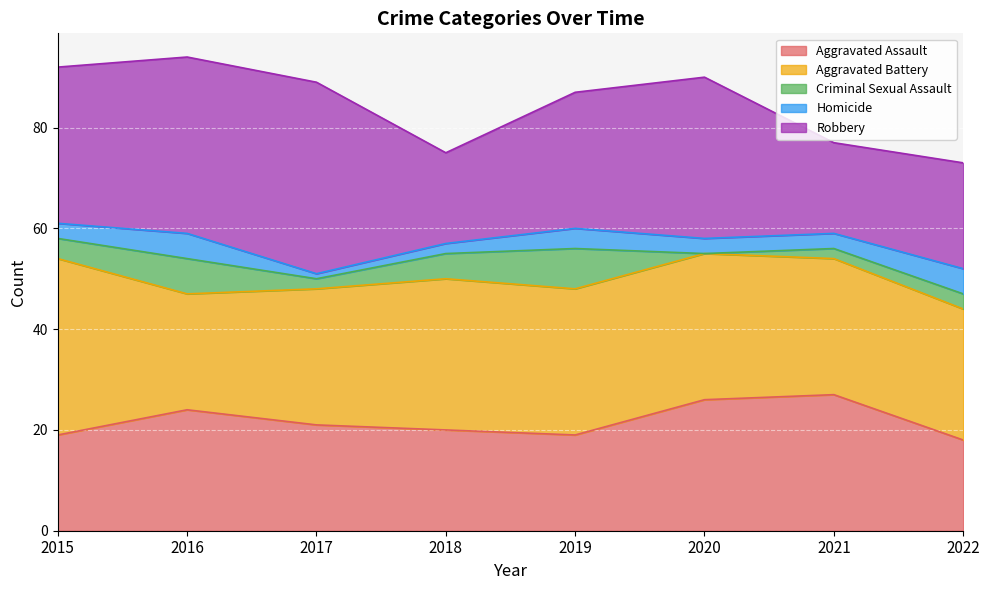

What is the greatest value displayed?

38